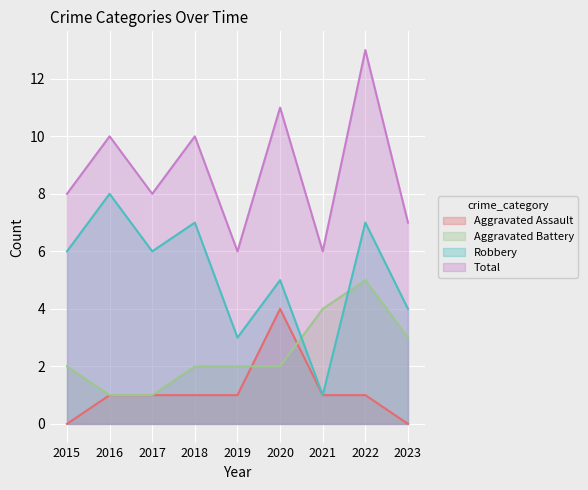

What is the difference between the Aggravated Assault values at 2023 and 2018?

1